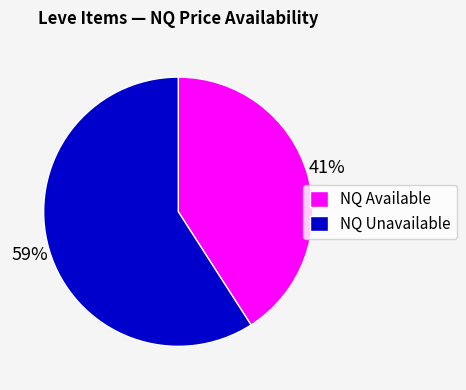

Which slice is the smallest?

NQ Available